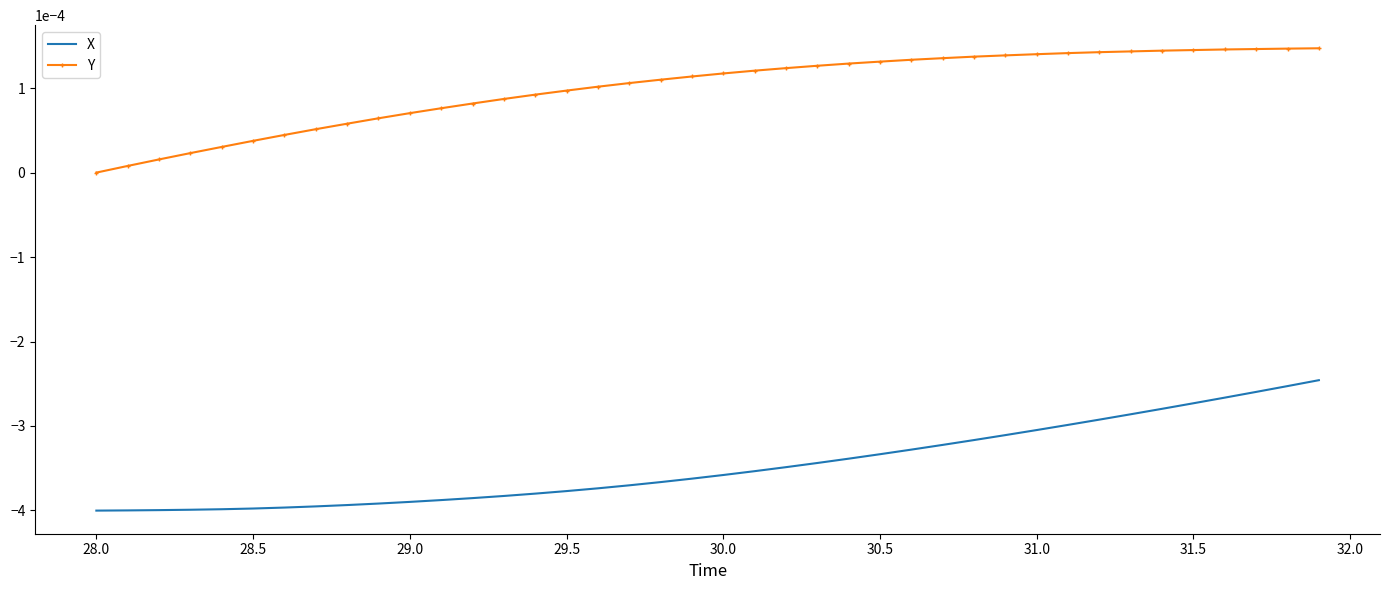

True or false: Y and X intersect in this chart.

False